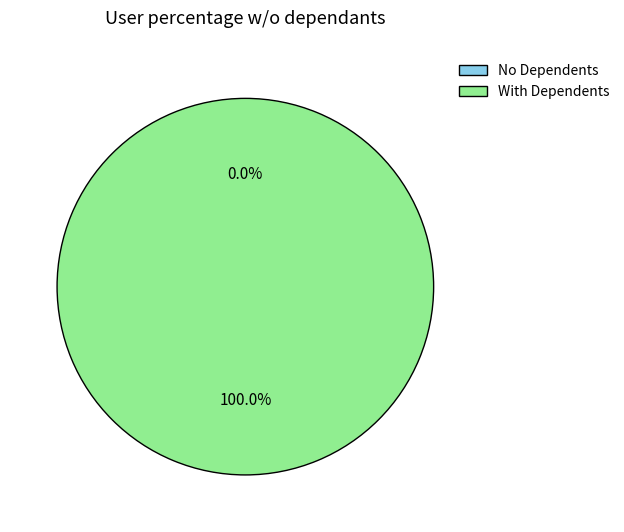

Is the sum of 0 and 1 greater than half?

Yes